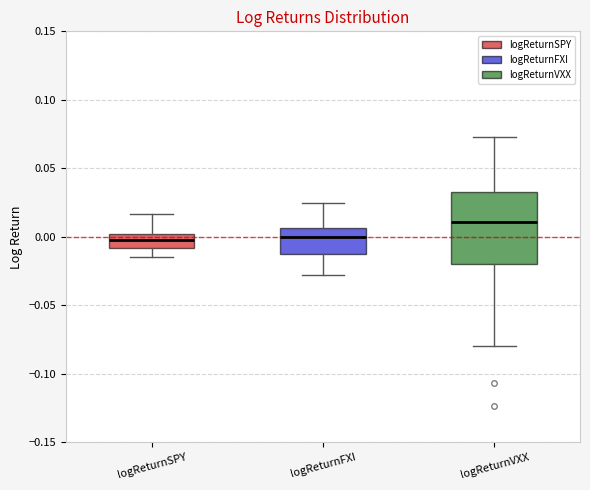

Reading left to right, read every box against the y-axis: the position of its median line, the range the box covers, and the ends of its whiskers. The values are not printed on the chart, so give them approximately, as read against the axis.

logReturnSPY: median 0.000 (inside the box), box -0.010 to 0.000, whiskers -0.015 to 0.015
logReturnFXI: median 0.000, box -0.015 to 0.005, whiskers -0.030 to 0.025
logReturnVXX: median 0.010, box -0.020 to 0.035, whiskers -0.080 to 0.075